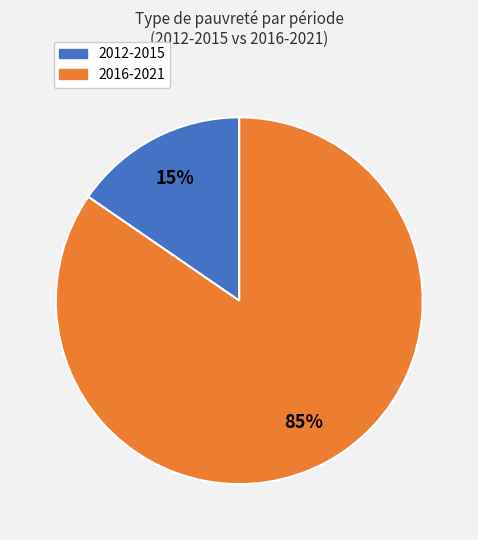

Is there any slice that represents more than half of the pie?

Yes